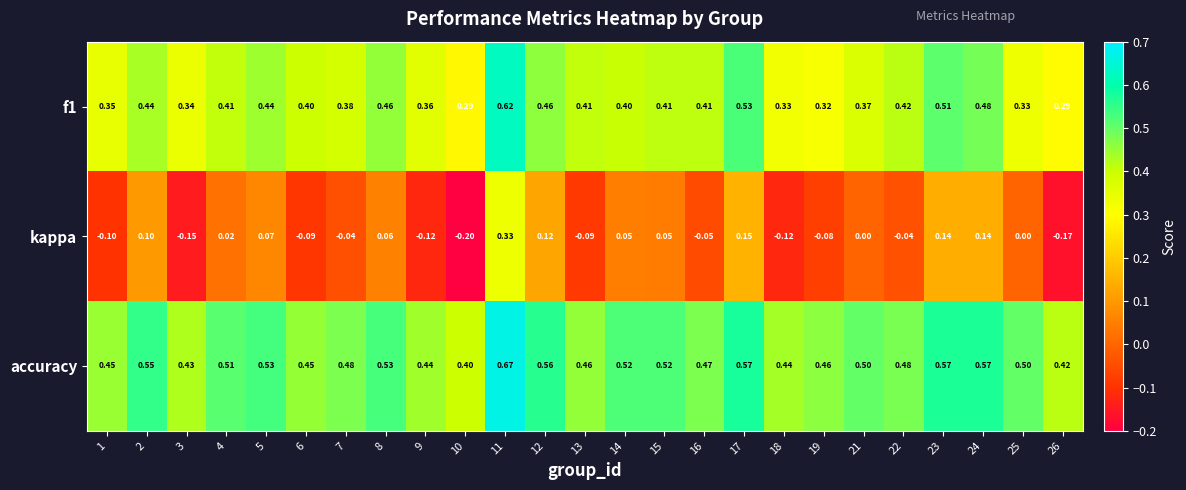

At 5, list the series in order from largest to smallest.

accuracy, f1, kappa